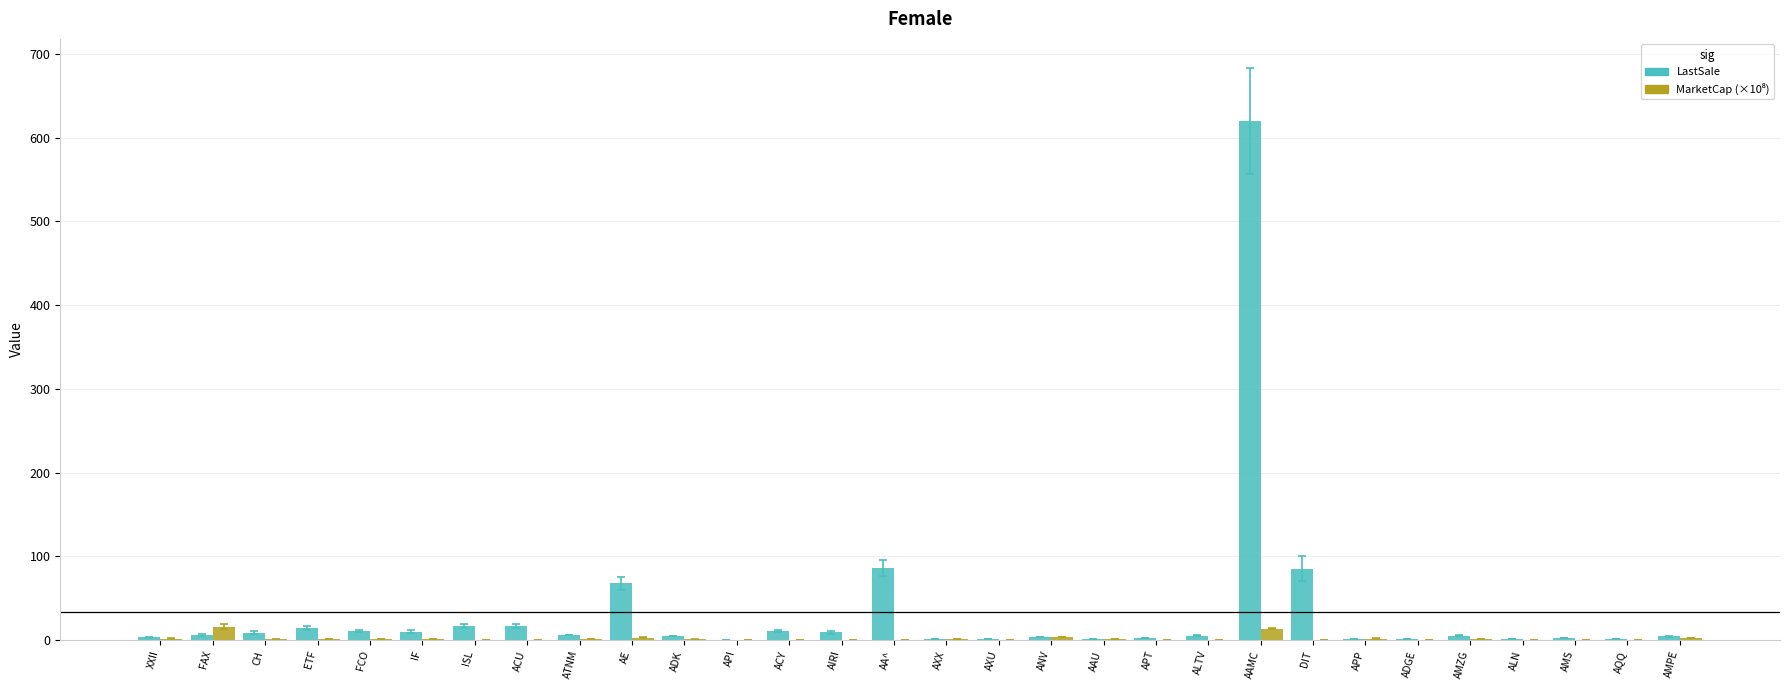

Count the number of data series in this chart.

2